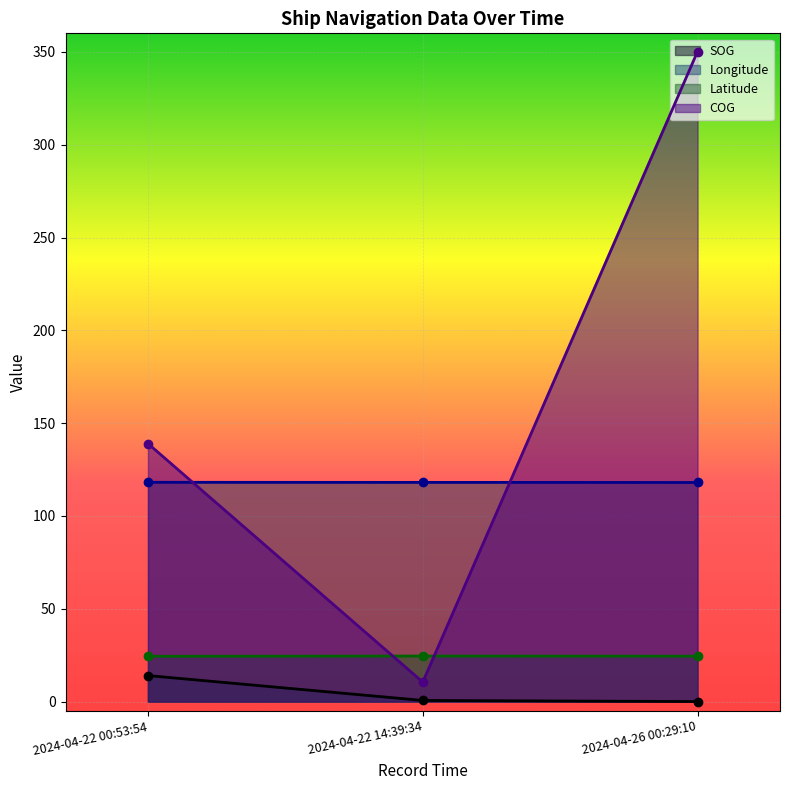

What are all the series names shown in the legend?

SOG, Longitude, Latitude, COG